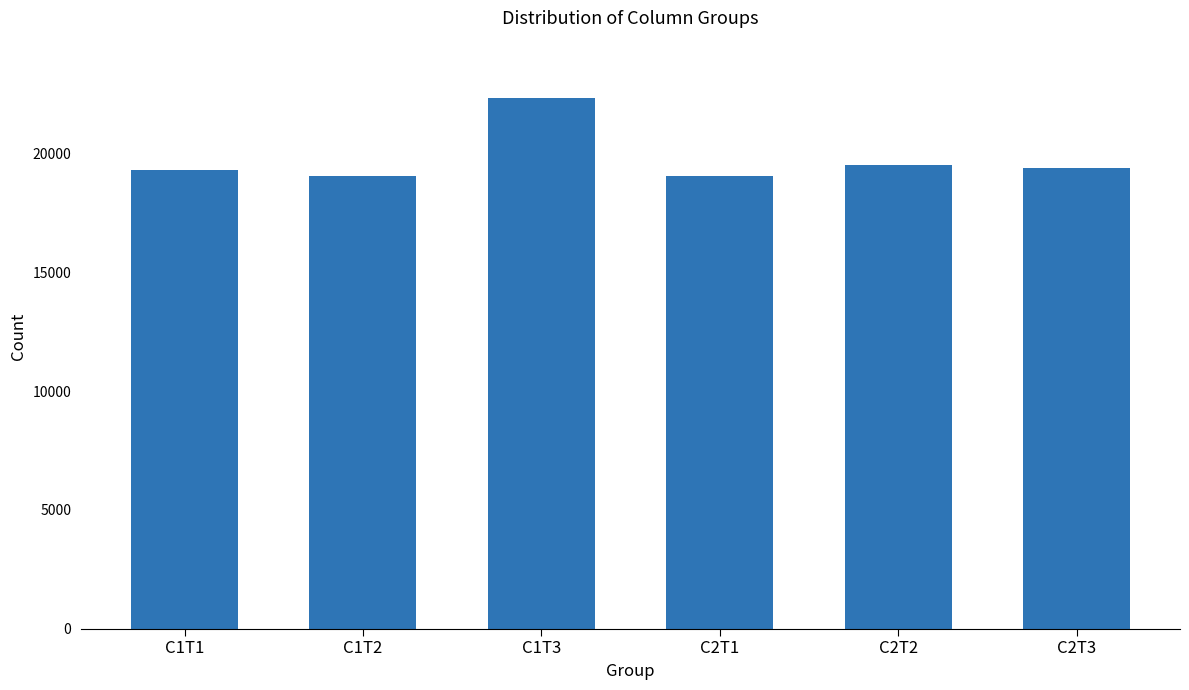

True or false: the data shows 19041 at C2T1.

True